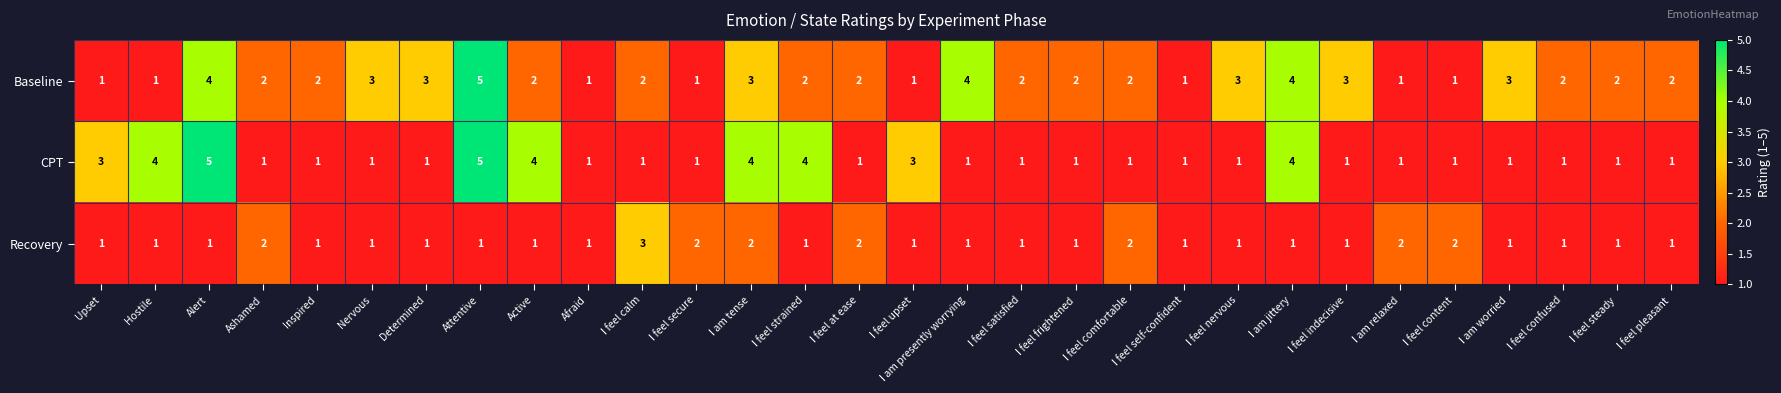

At which category is the sum across all series the highest?

Attentive